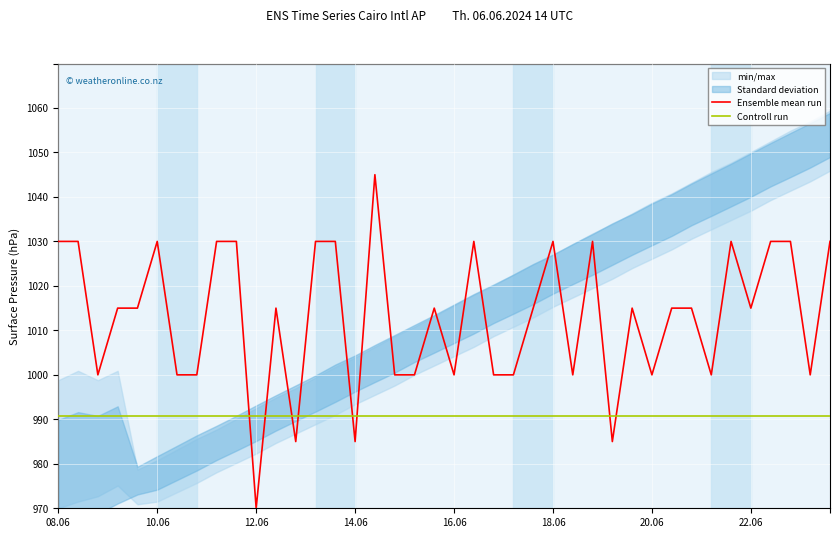

What is the label of the 40th point from the right?

08.06